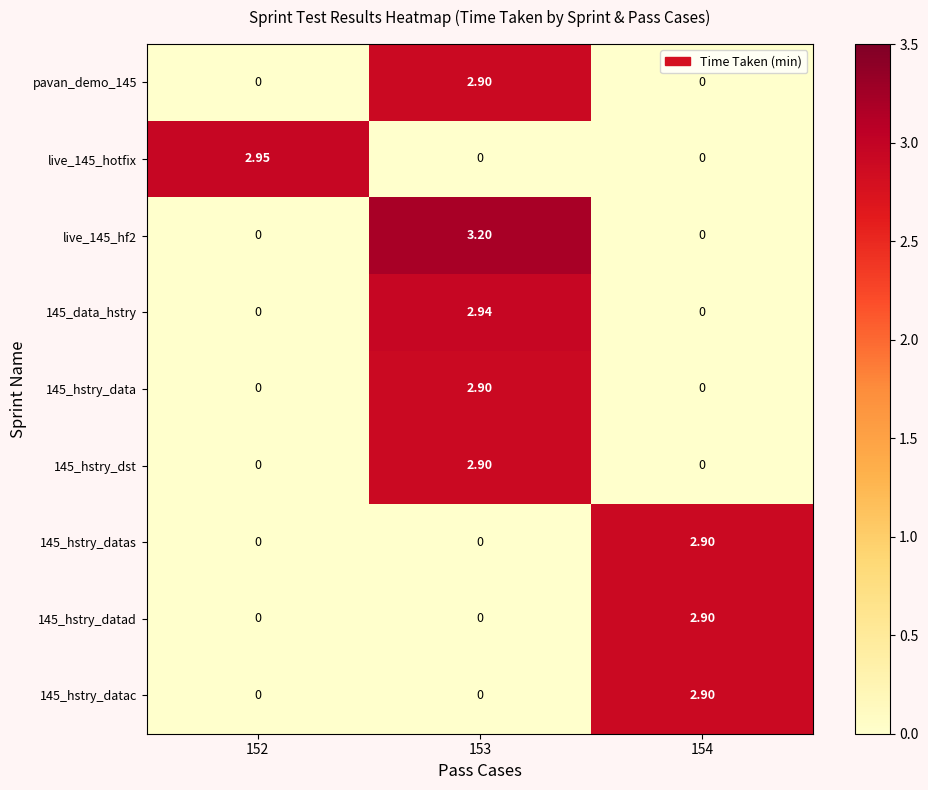

Which has a higher value, 153 or 154?

153